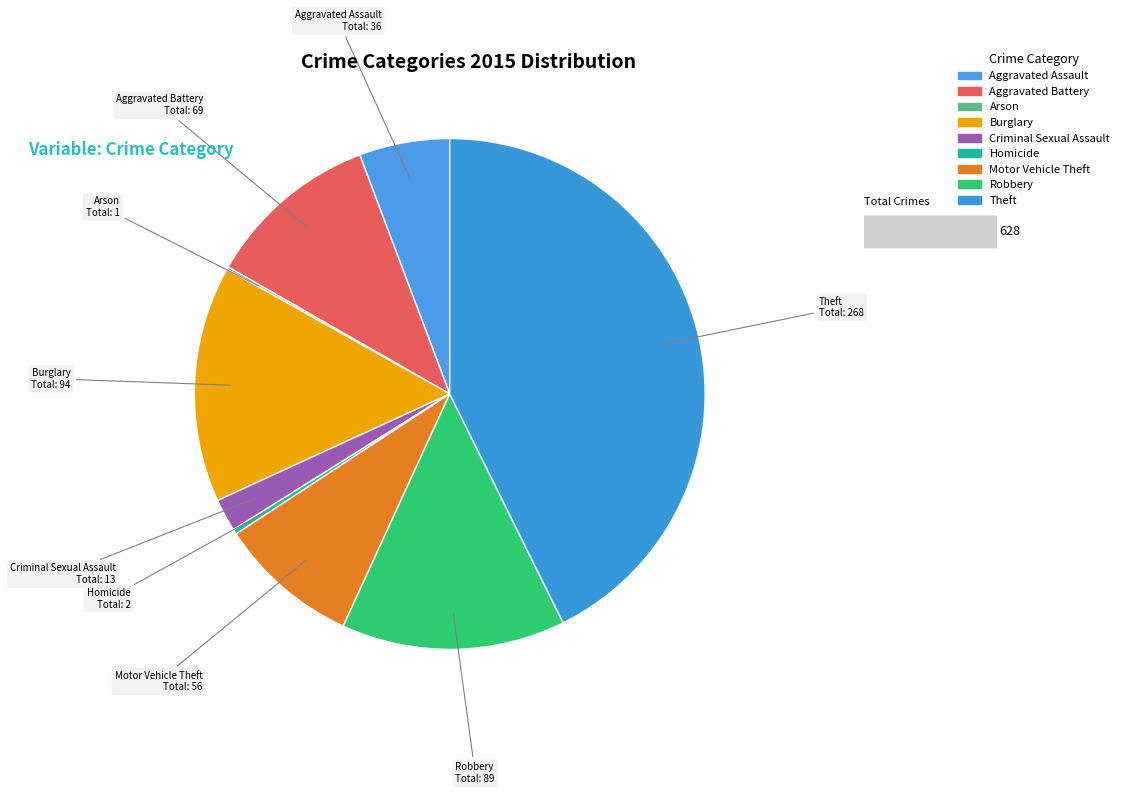

Do Homicide and Theft together represent more than half of the pie?

No